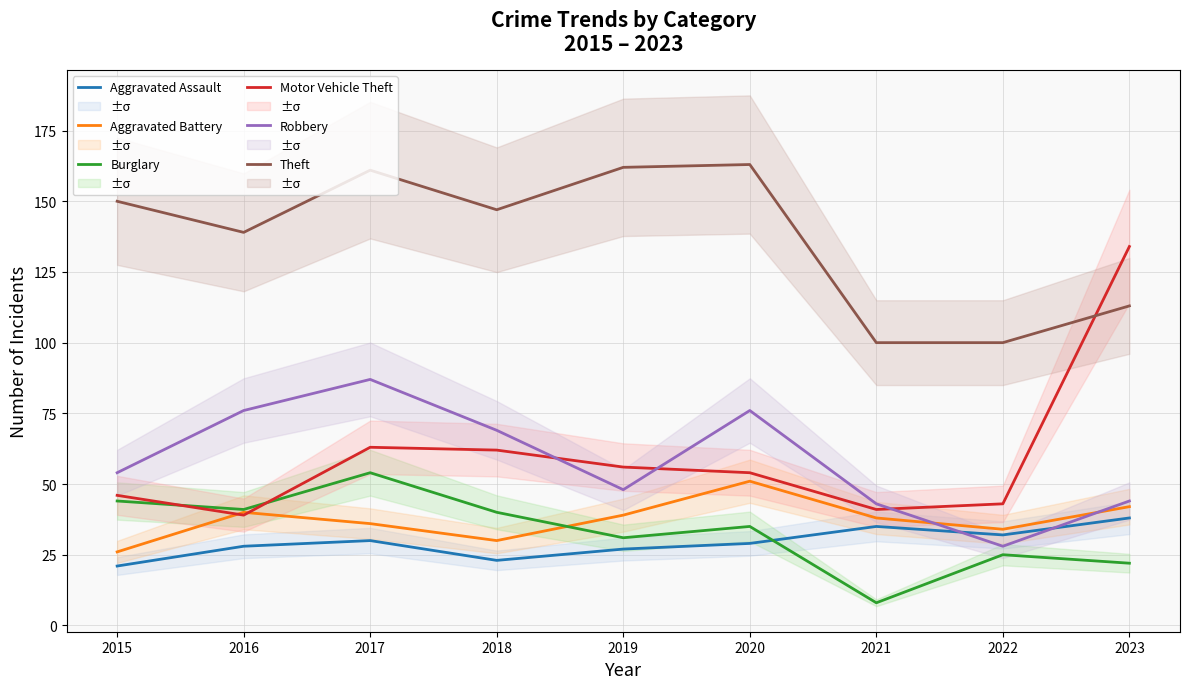

Does the chart display data point markers on the line(s)?

No